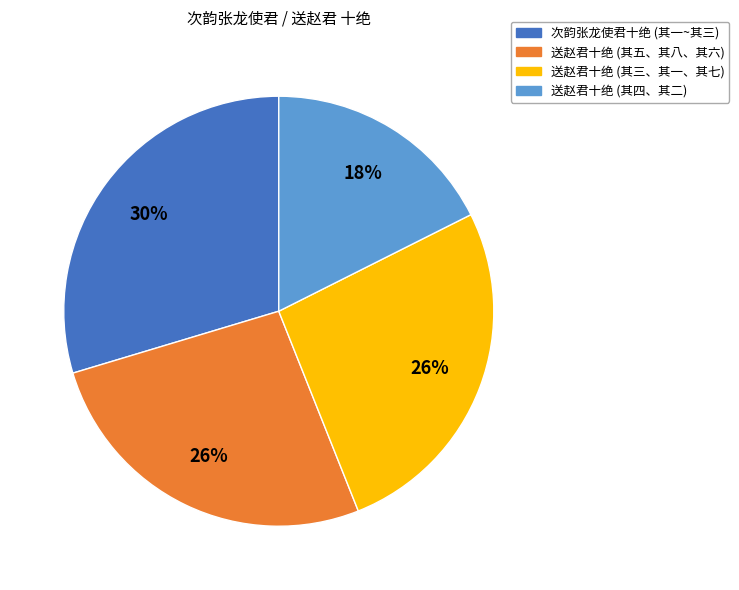

Is there any slice that represents more than half of the pie?

No